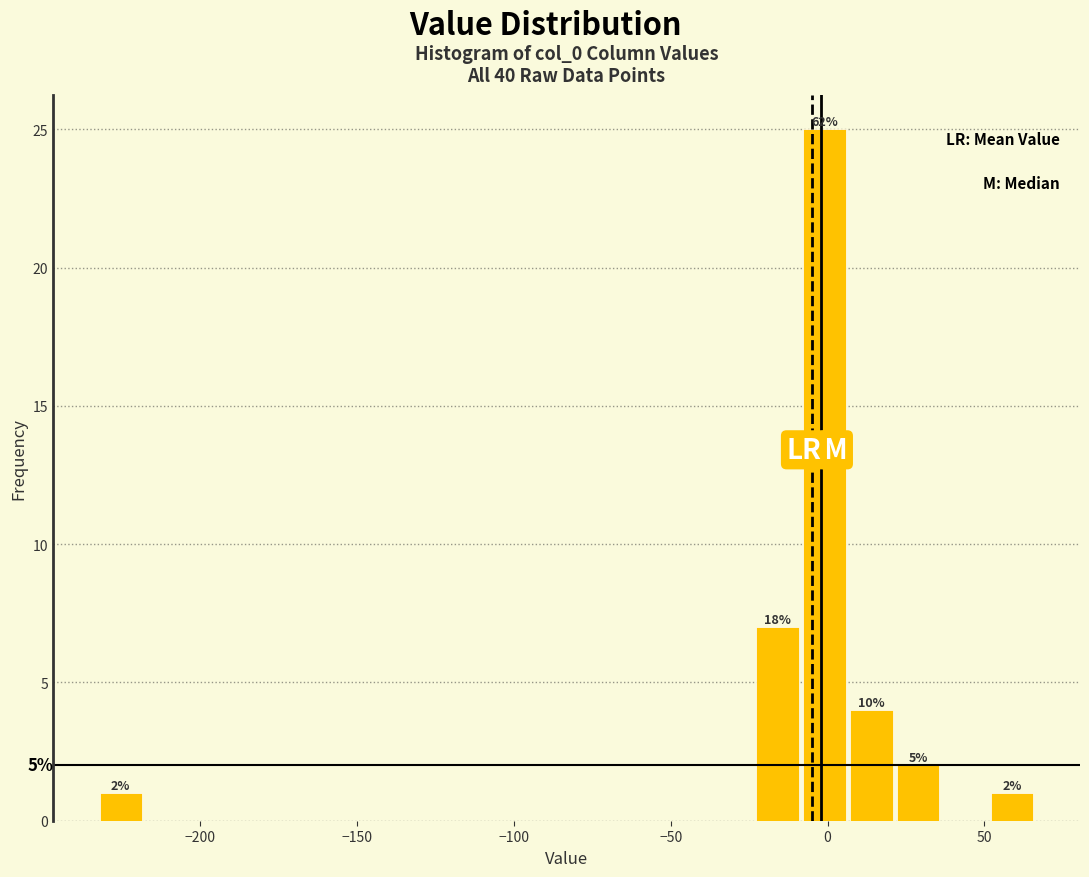

Around what value on the x-axis is the tallest bar? Give the approximate position of its centre, as read against the axis.

0